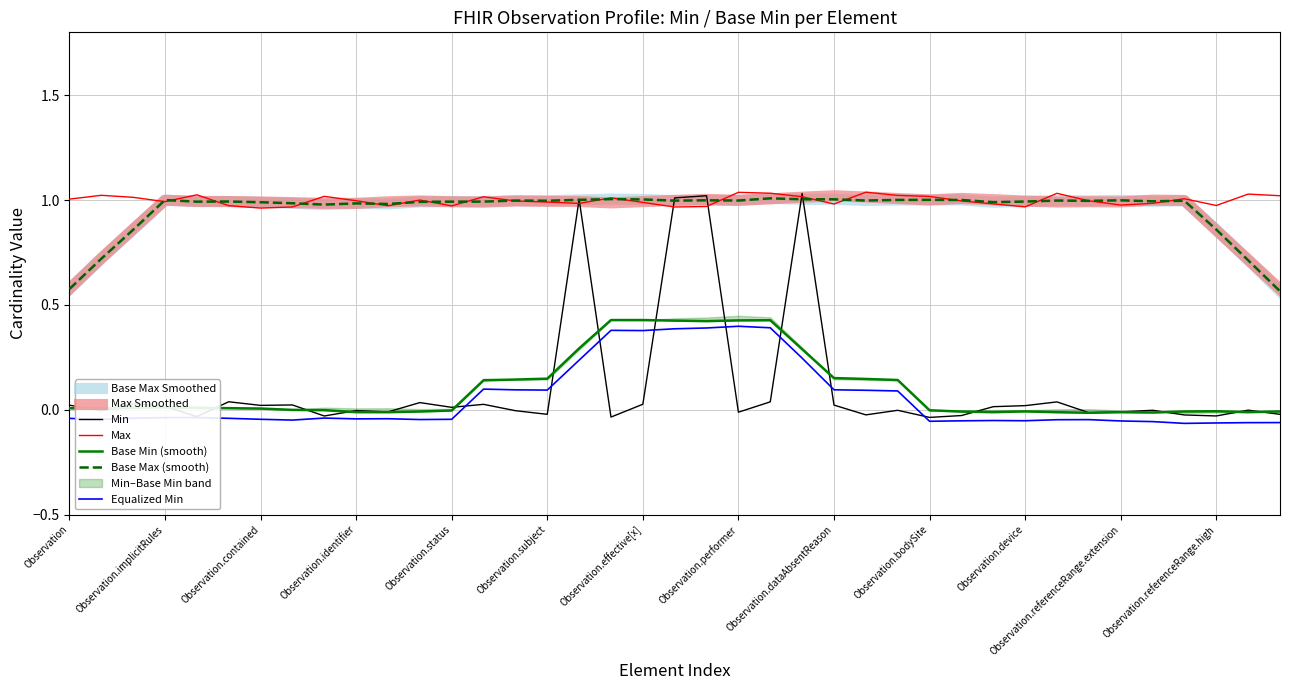

Is this an area chart (filled region under the line)?

No